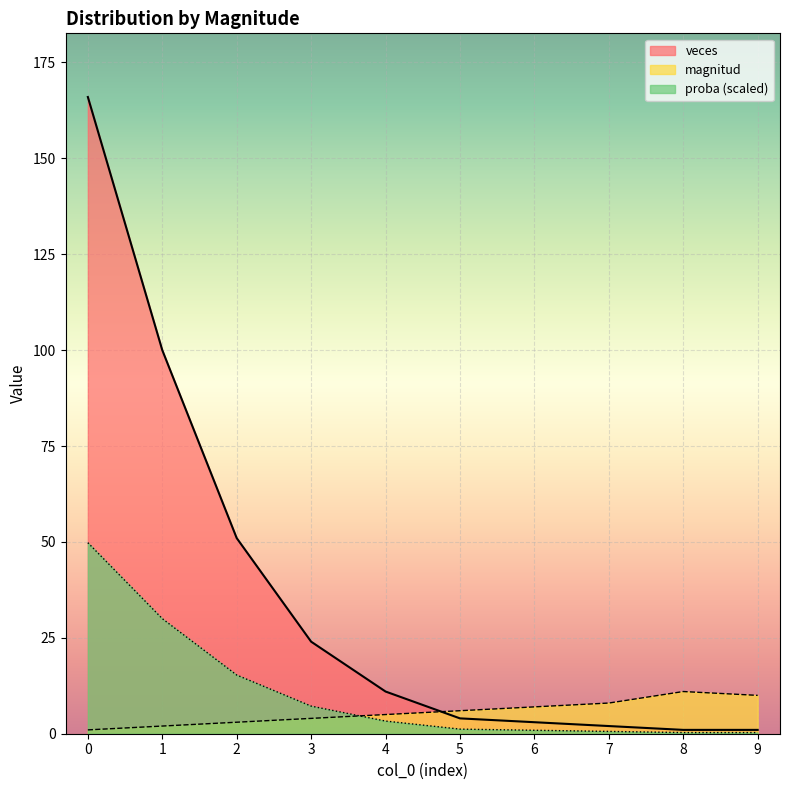

Where is magnitud nearest to the value 6?

5